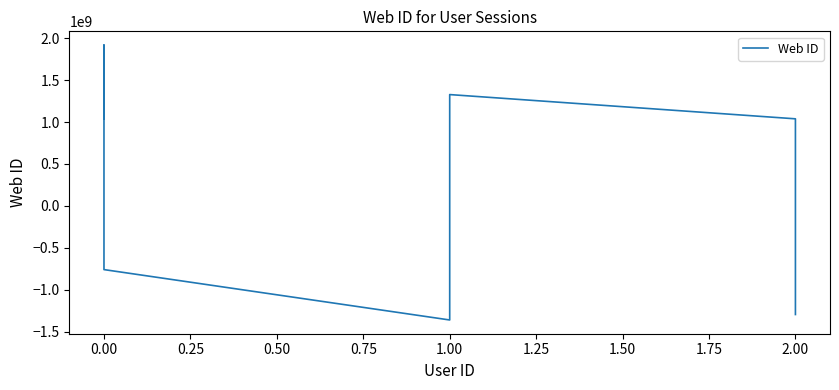

Reading left to right, transcribe all the data shown in this chart.

1038002917	1916833487	-758977943	-1359415656	1326925154	1038002917	-1294250710